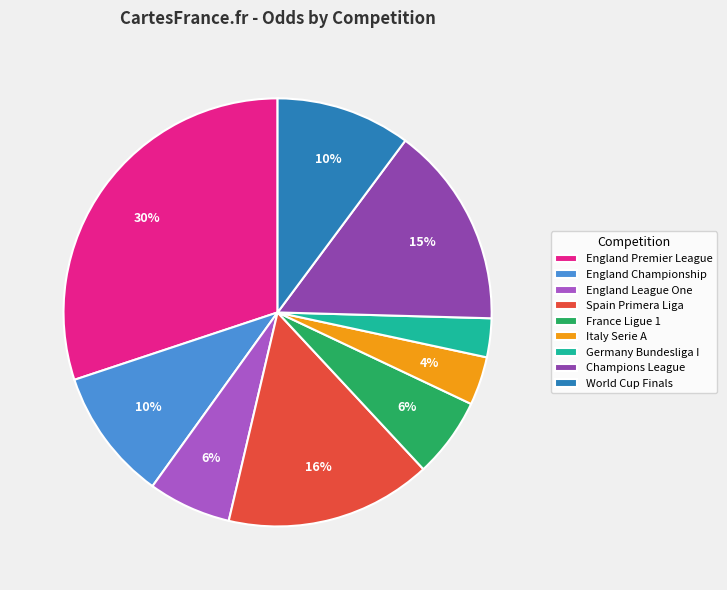

Which category has the biggest portion of the pie?

England Premier League